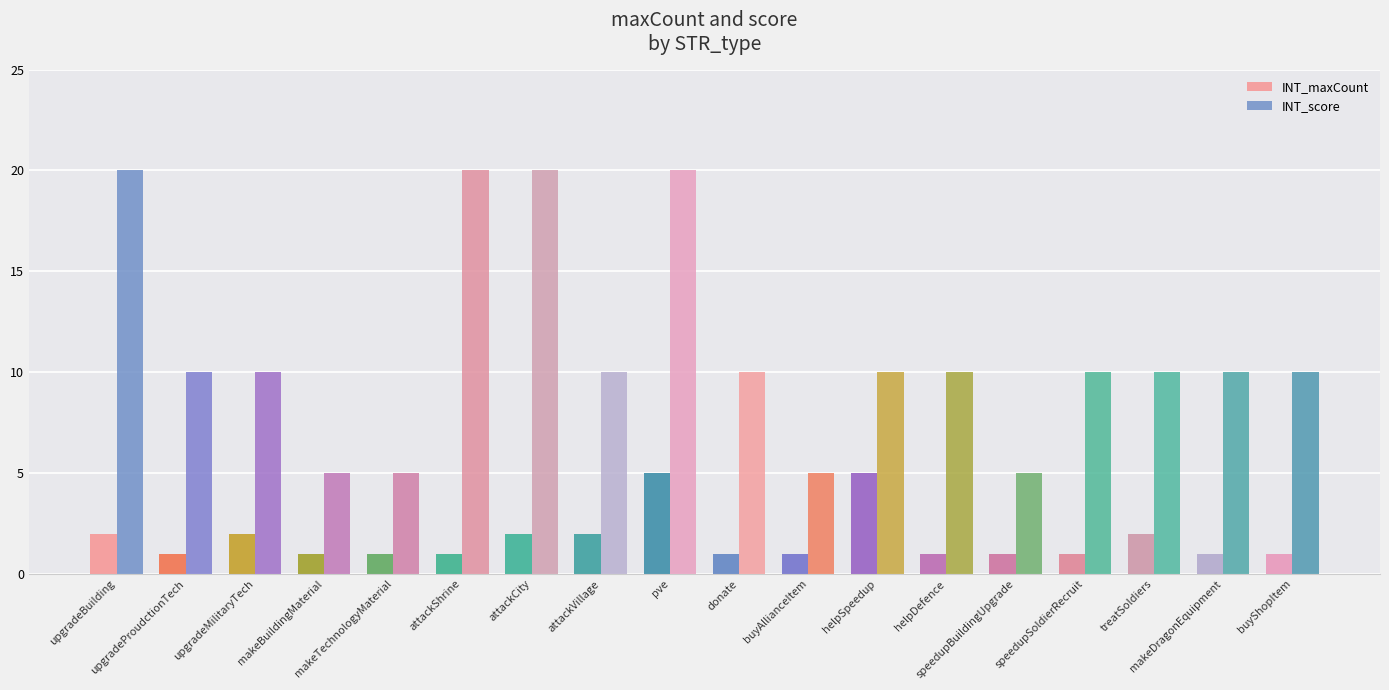

At which category is the sum across all series the highest?

pve